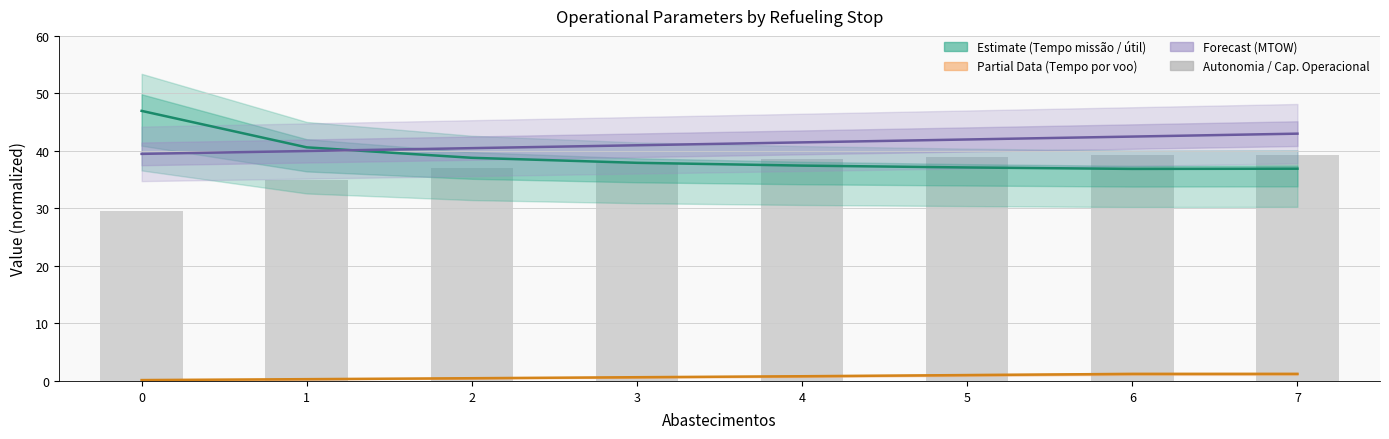

Reading left to right, extract all data points from this chart.

Capacidade operacional [ha/h]: 47.0	40.6	38.8	37.9	37.4	37.1	36.9	36.9
Tempo por voo [min]: 0.2	0.3	0.5	0.6	0.8	1.0	1.2	1.2
MTOW [kg]: 39.5	40.0	40.5	41.0	41.5	42.0	42.5	43.0
Autonomia Projetada [h]: 29.5	35.0	36.9	38.0	38.6	39.0	39.3	39.3